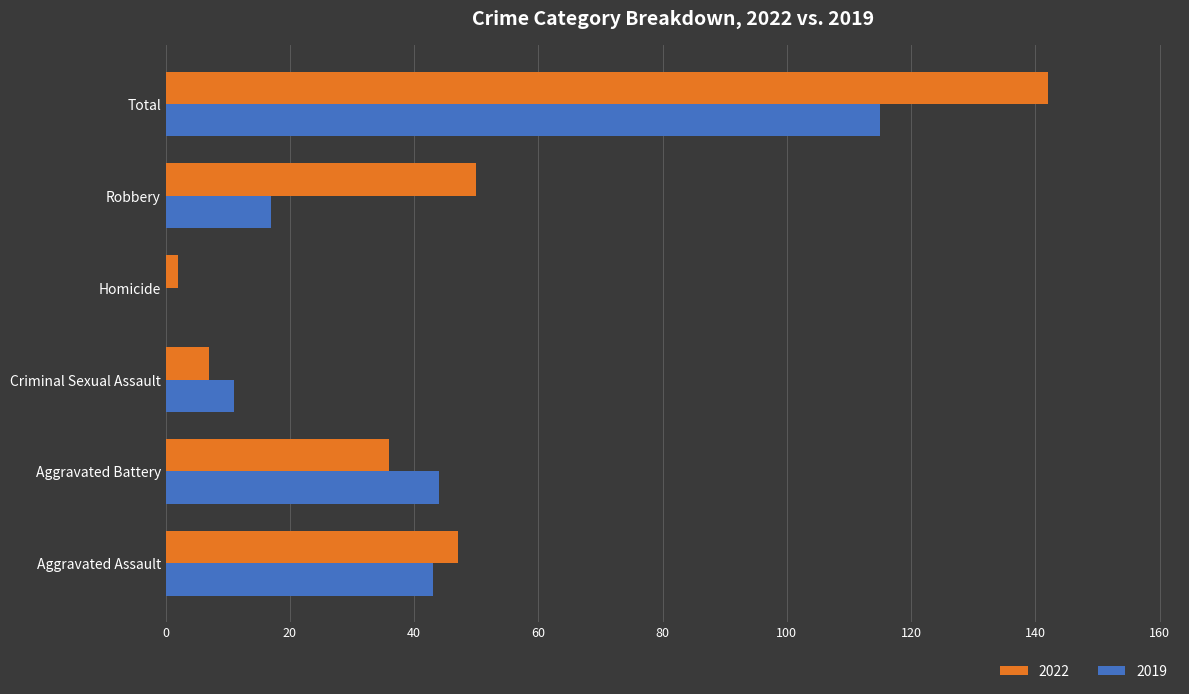

What is the greatest value displayed?

142